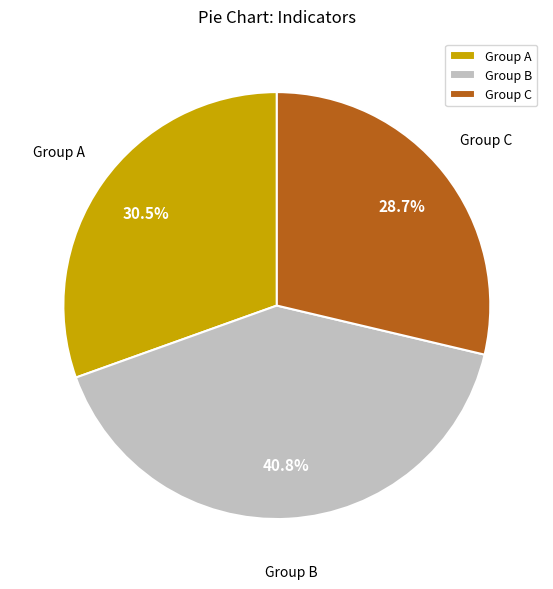

How many slices are in this pie chart?

3